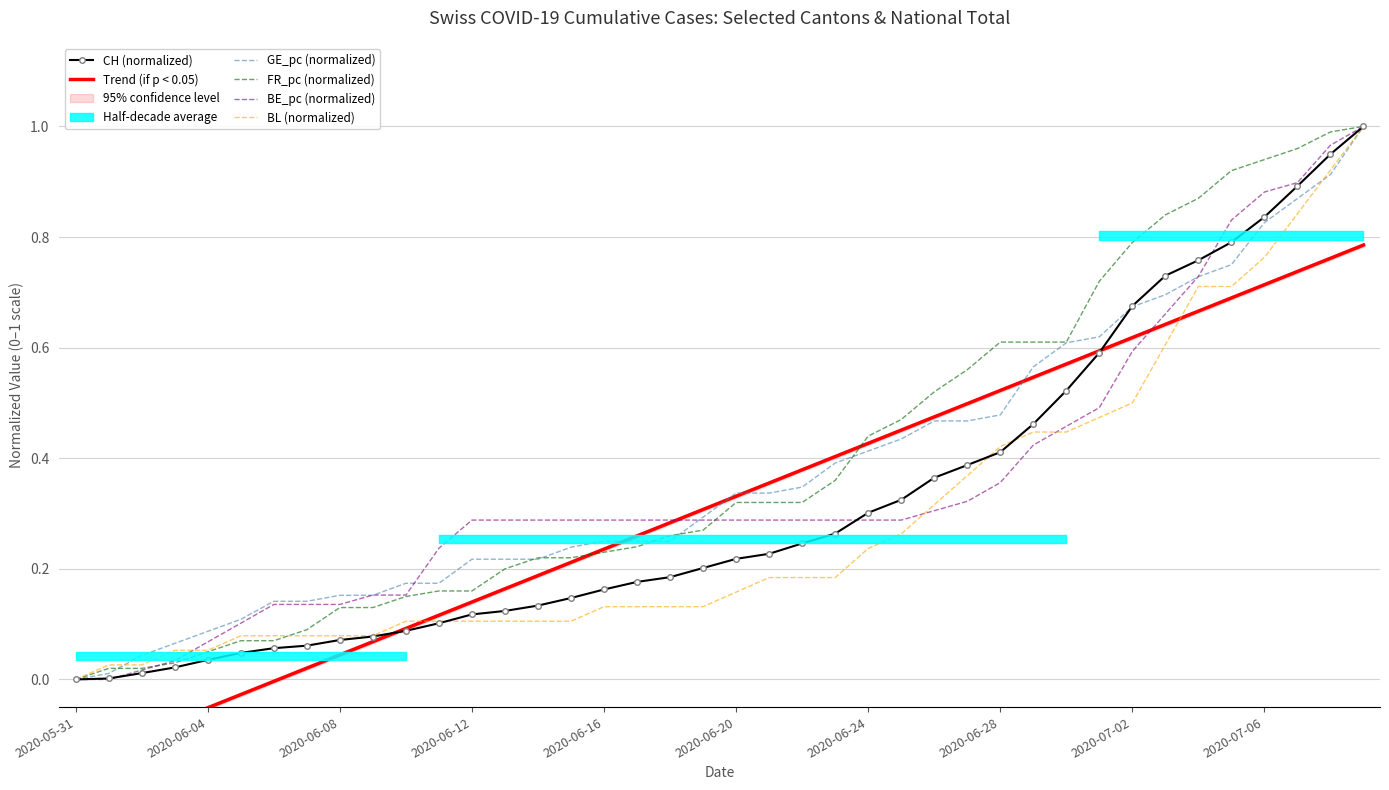

After their last crossing, which series has the higher values: BL (normalized) or GE_pc (normalized)?

BL (normalized)